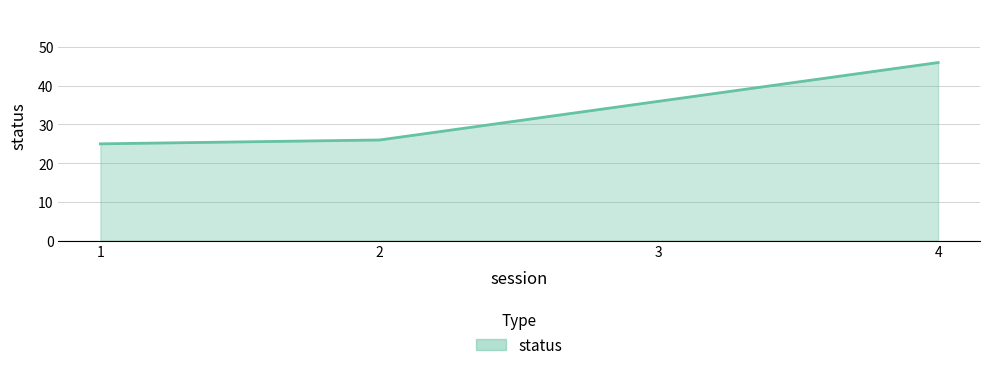

What is the smallest value displayed?

25